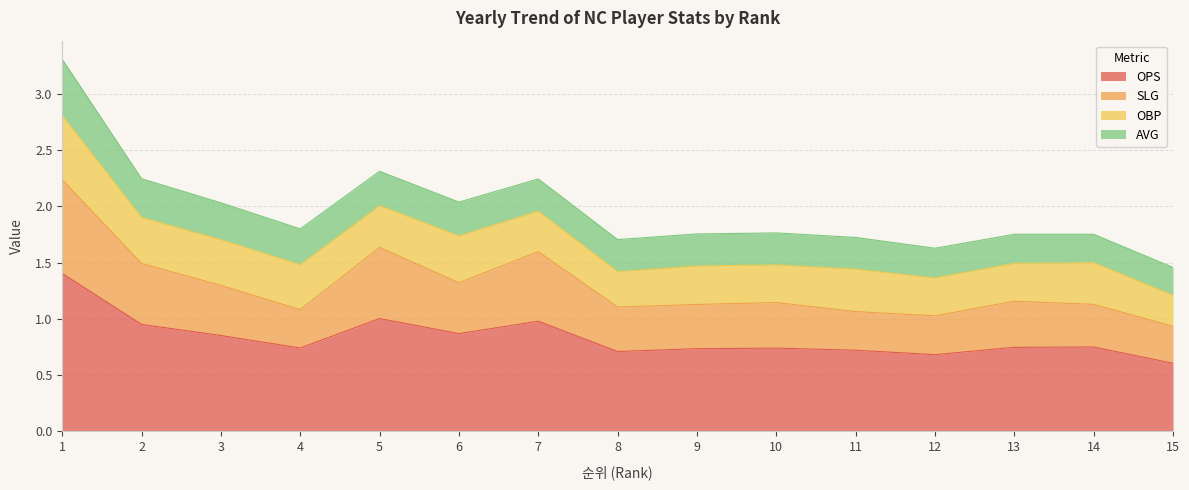

Between 12 and 2, which is larger?

2